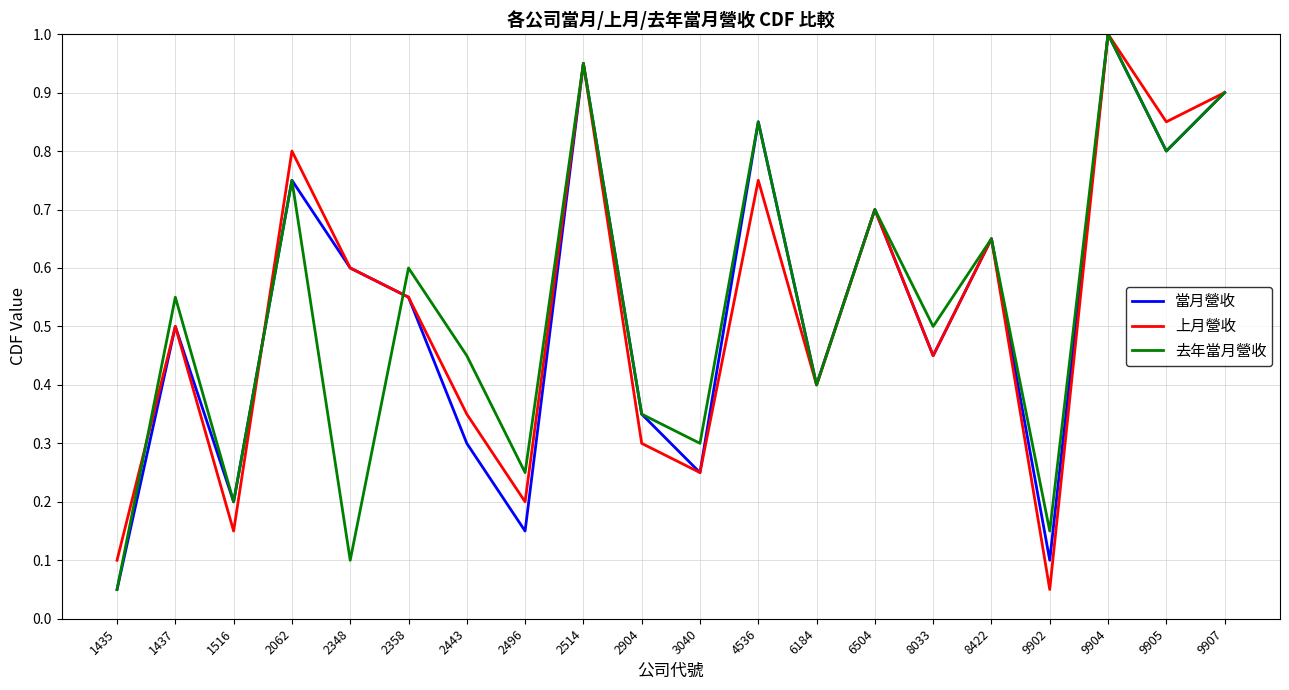

What are all the series names shown in the legend?

當月營收, 上月營收, 去年當月營收